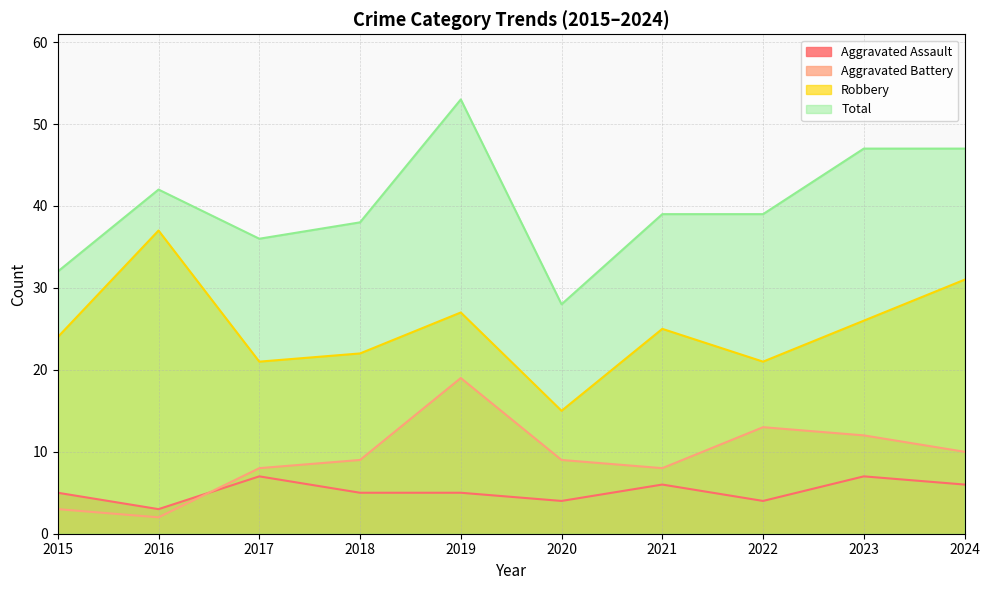

How many lines are shown in the chart?

4